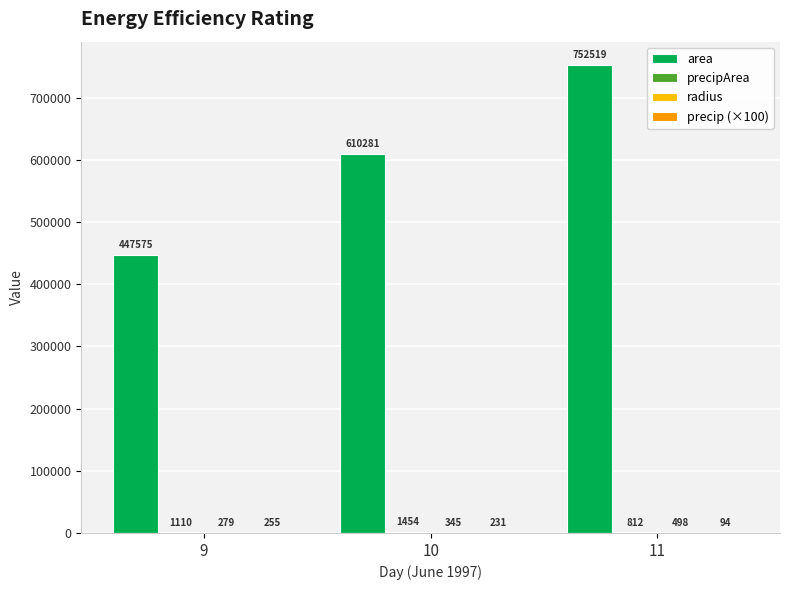

How many values in the area series exceed 610281?

2